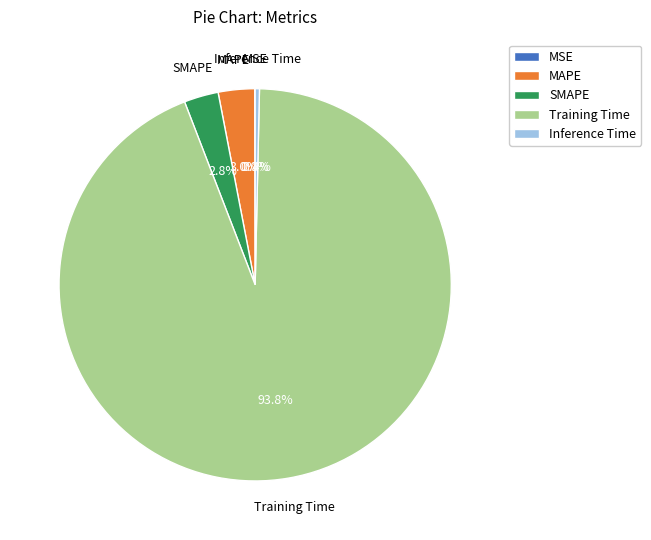

Is there any slice that represents more than half of the pie?

Yes